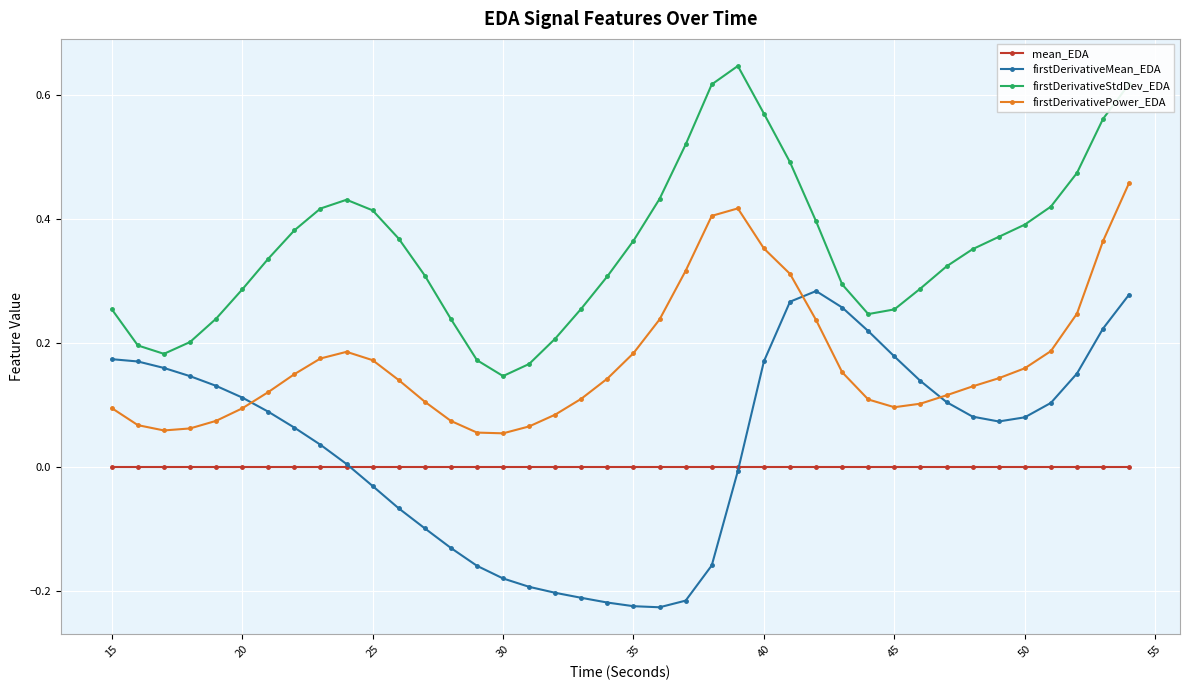

In firstDerivativeMean_EDA, how many points are higher than both neighbors (excluding endpoints)?

1